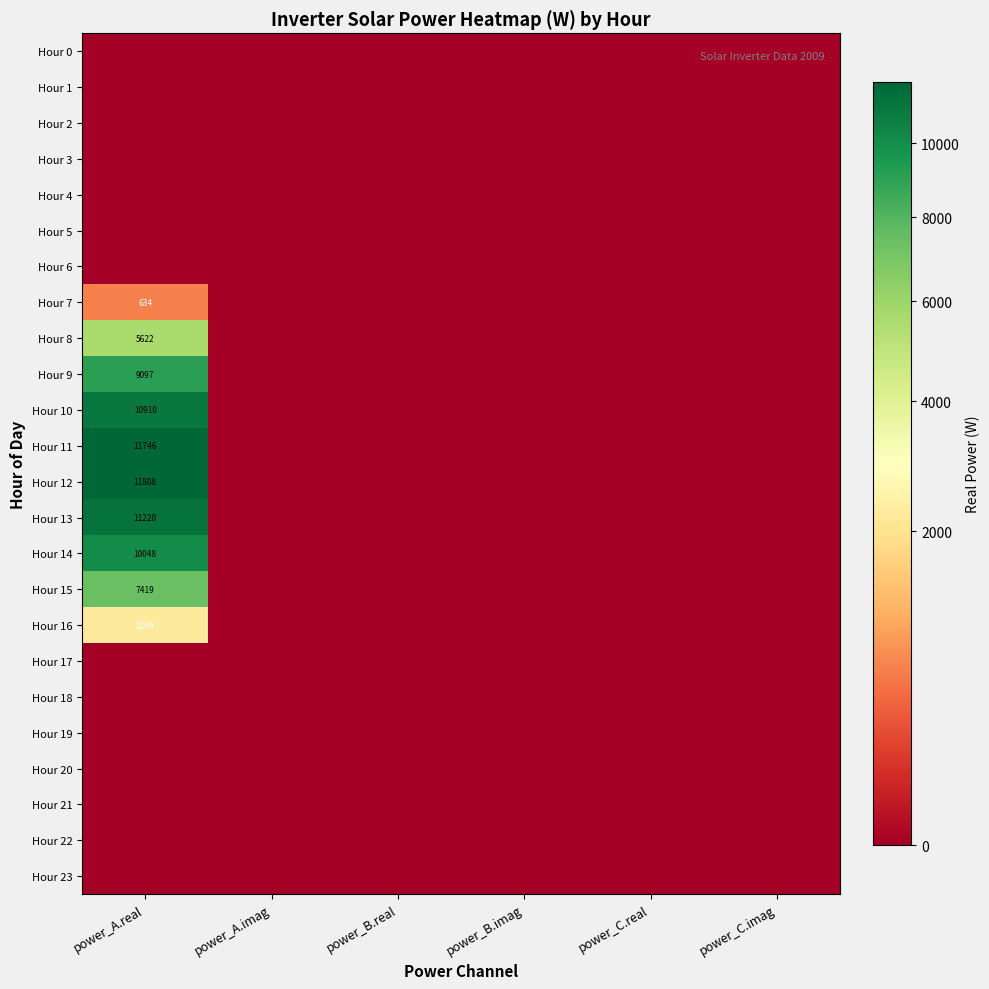

True or false: Hour 10 has a value of 4086.5 at power_B.imag.

False